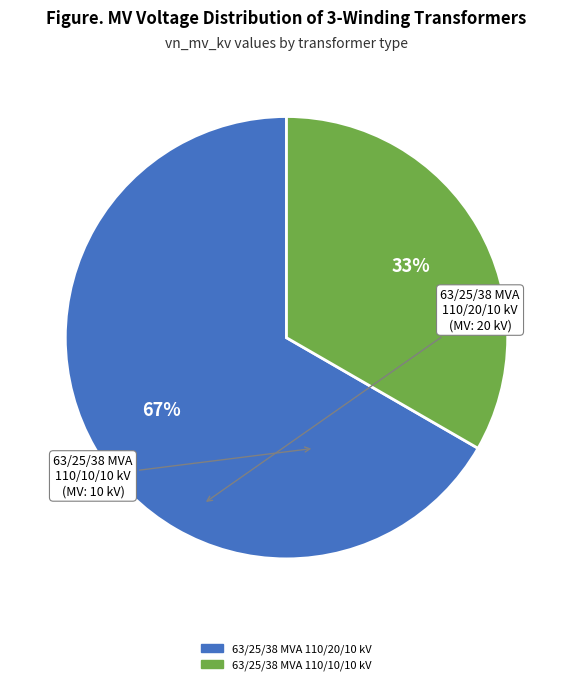

The 63/25/38 MVA 110/20/10 kV slice represents 73% of the pie. True or false?

False